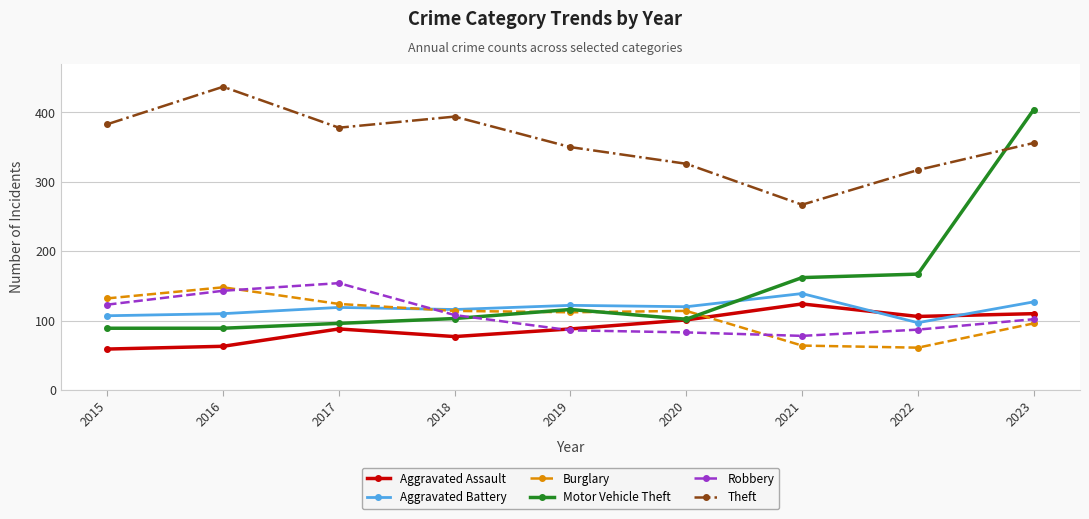

Which series has the largest total across all categories?

Theft